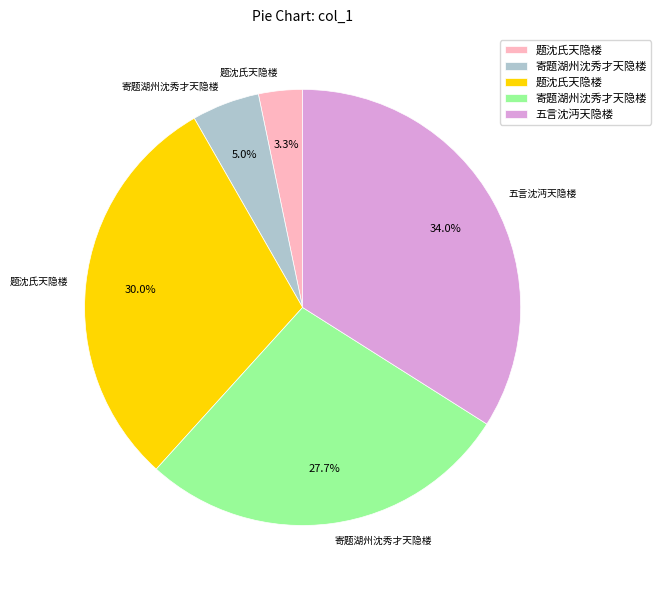

Does any single category account for the majority?

No